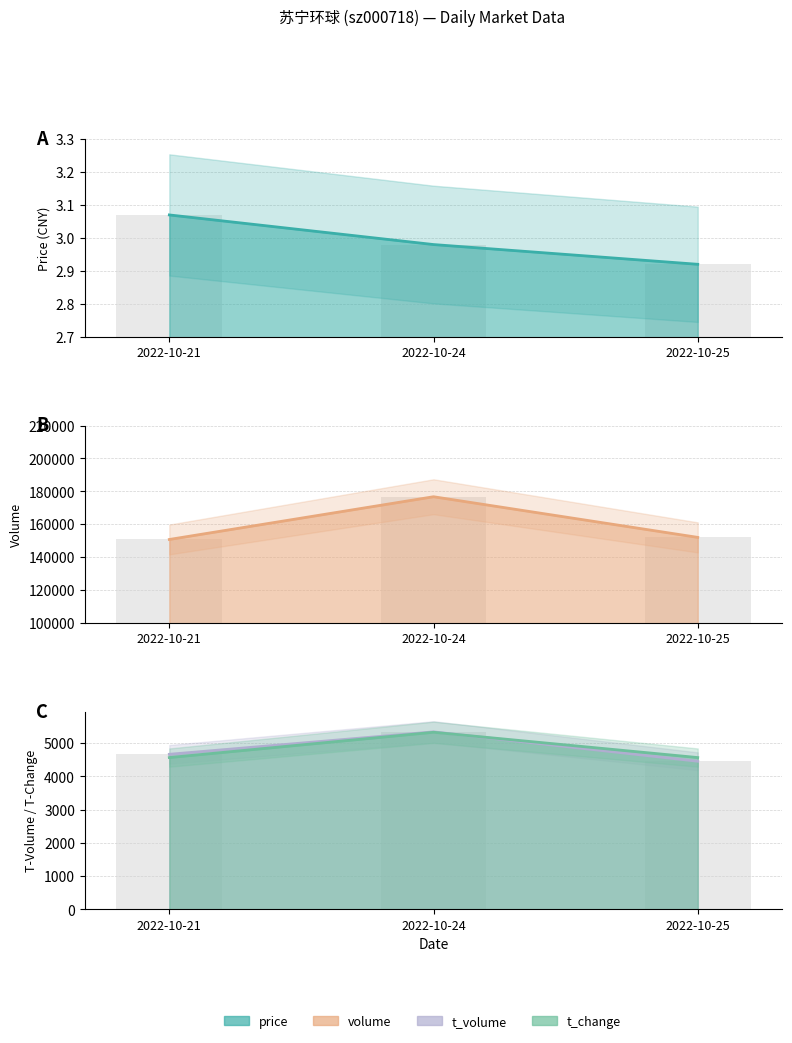

At how many categories does at least one series exceed 135087?

3